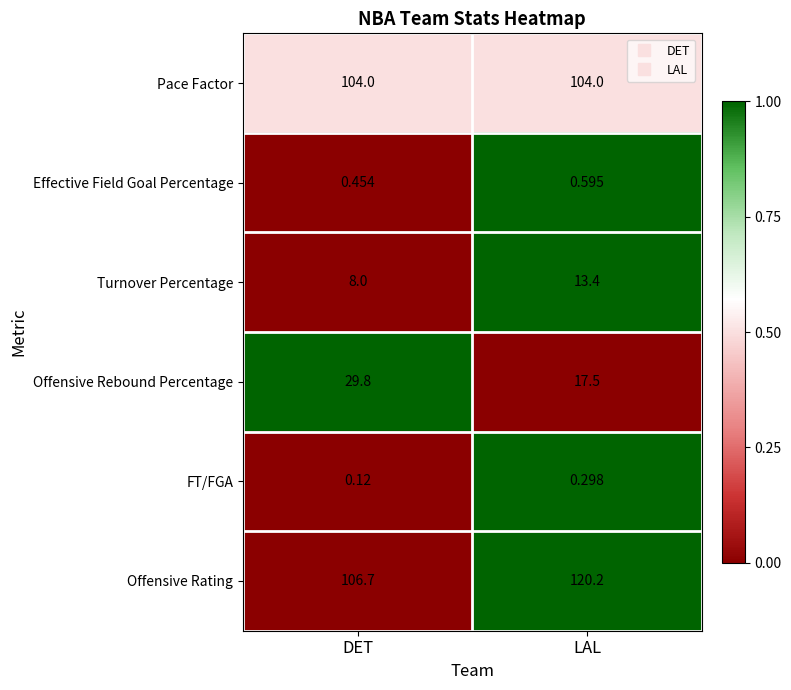

Which category has the highest value across all series?

LAL